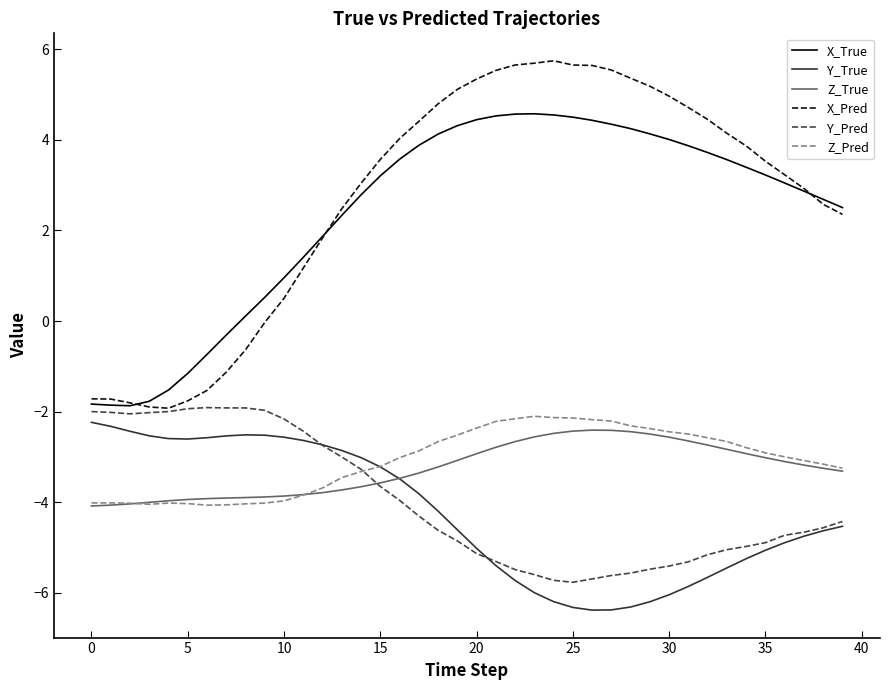

Which series has the widest spread of values?

X_Pred